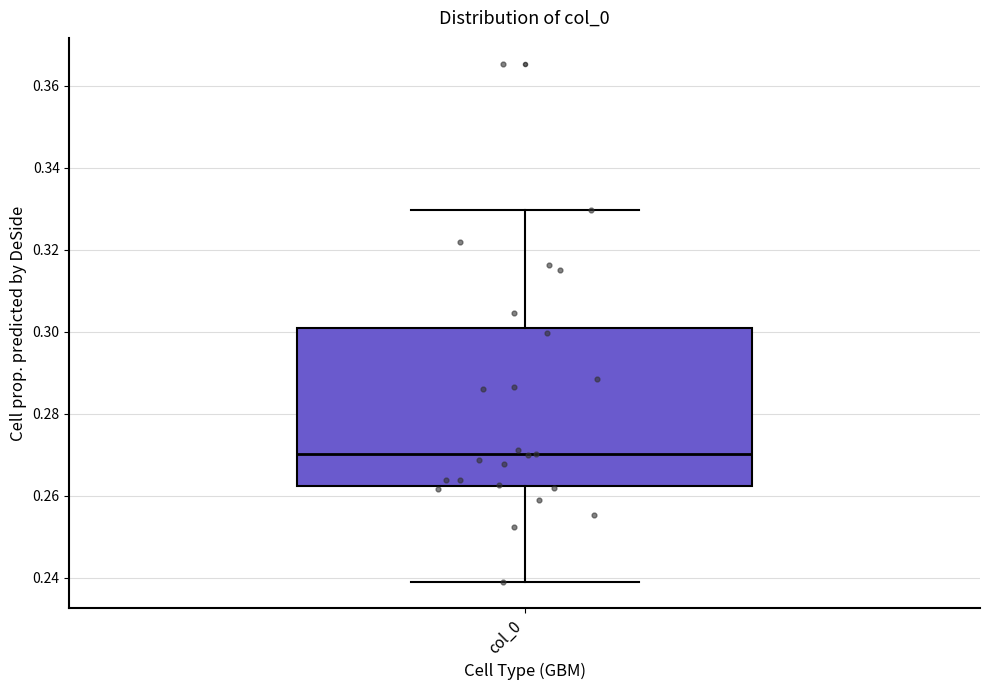

Where does the upper whisker of the box for col_0 end on the y-axis? The values are not printed on the chart, so give them approximately, as read against the axis.

0.330